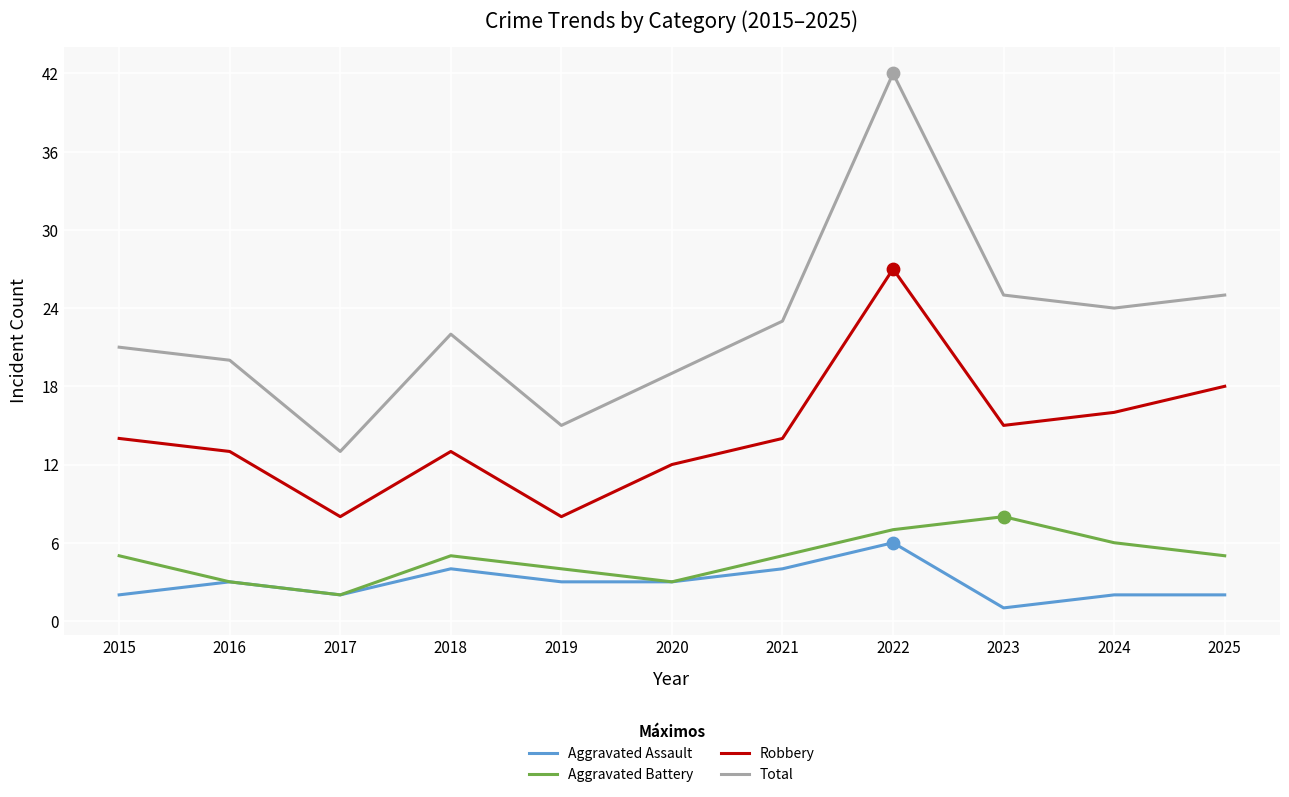

Is the value of Aggravated Battery at 2024 greater than the value of Total at 2018?

No